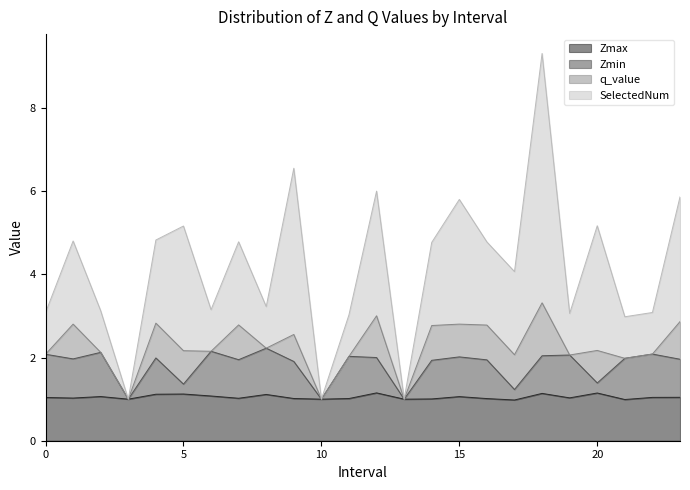

What is the sum of all Zmin values?

43.5